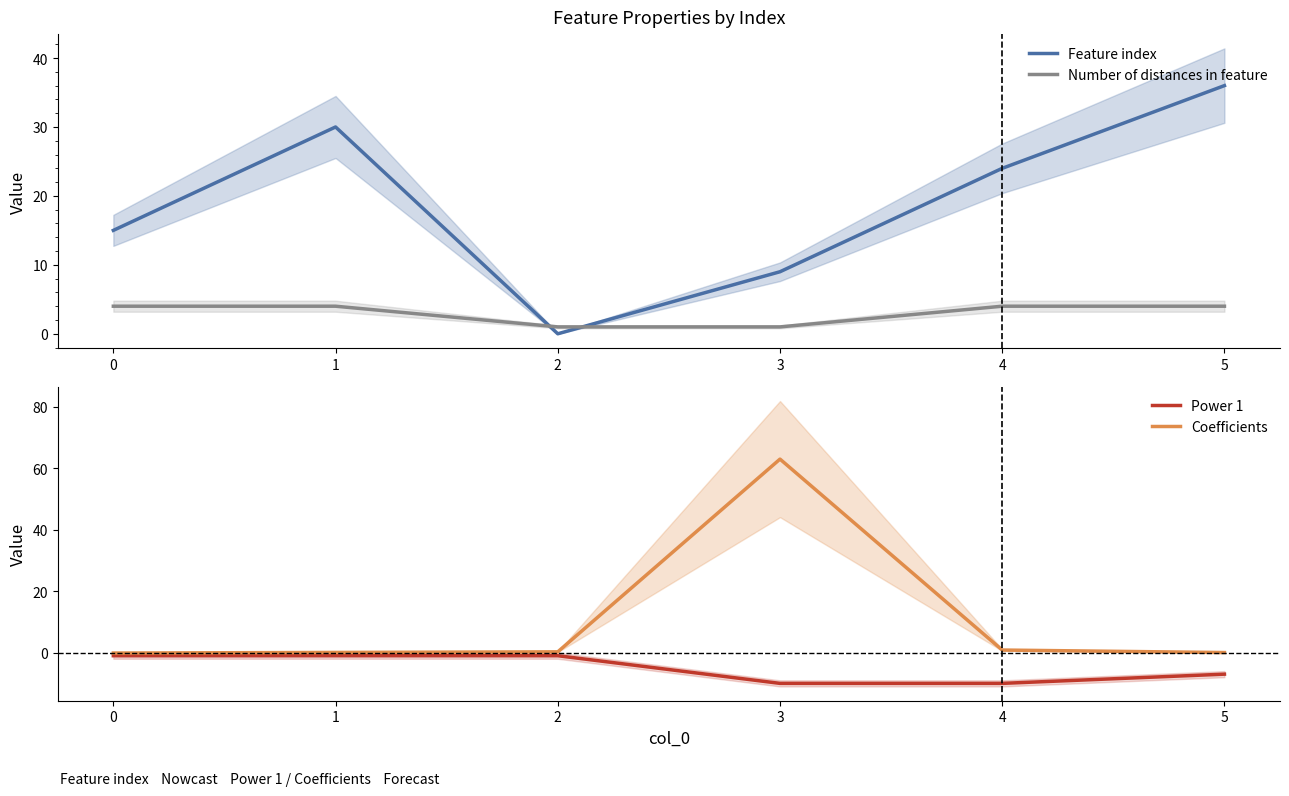

List the series in order of their peak value, lowest first.

Power 1, Number of distances in feature, Feature index, Coefficients